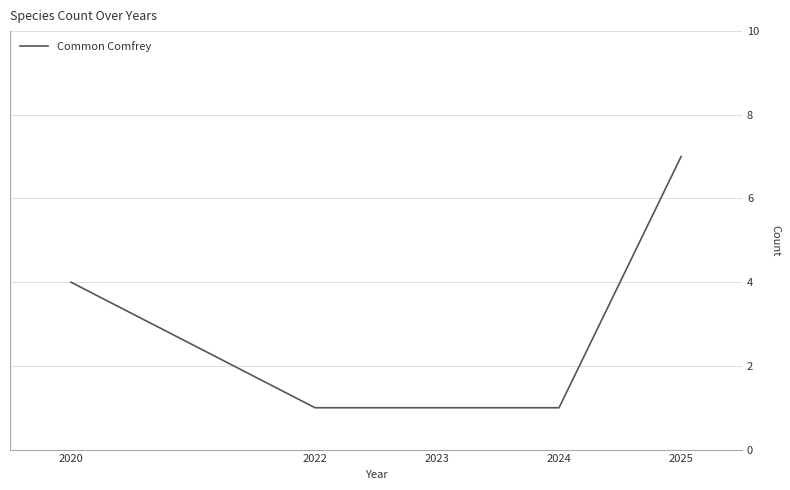

What is the maximum value shown in the chart?

7